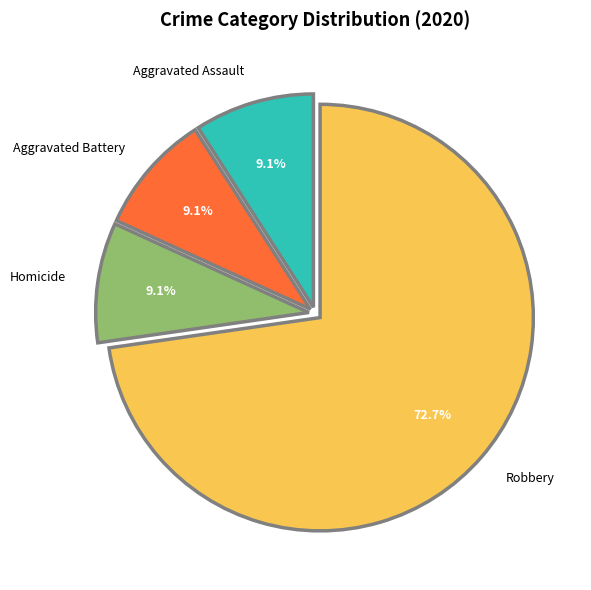

What percentage is the Robbery slice, to the nearest percent?

73%